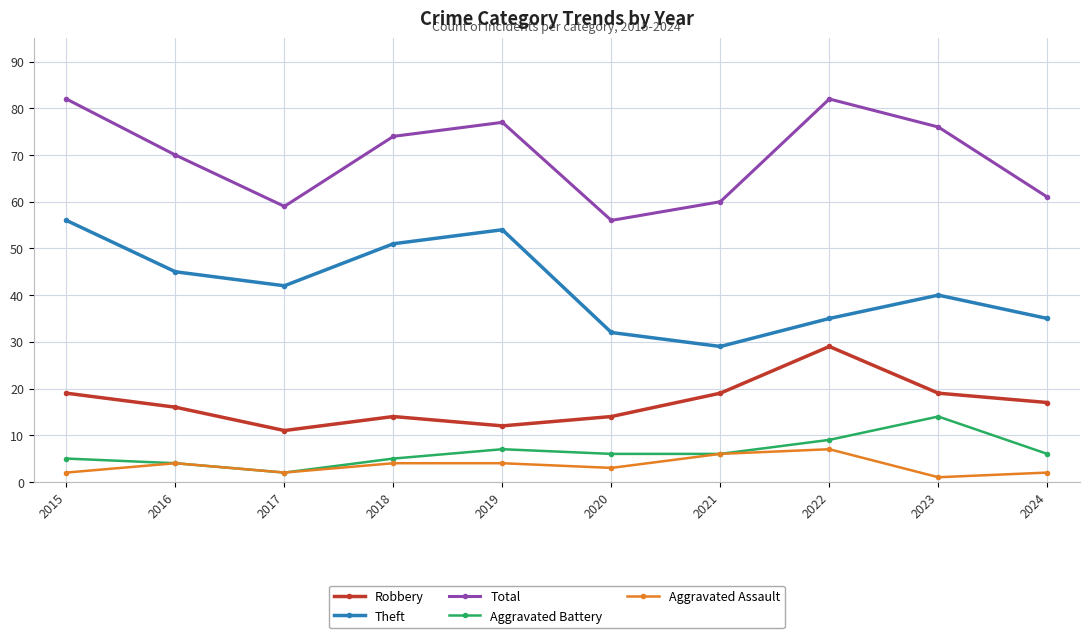

What is the difference between the highest and lowest values at 2024?

59